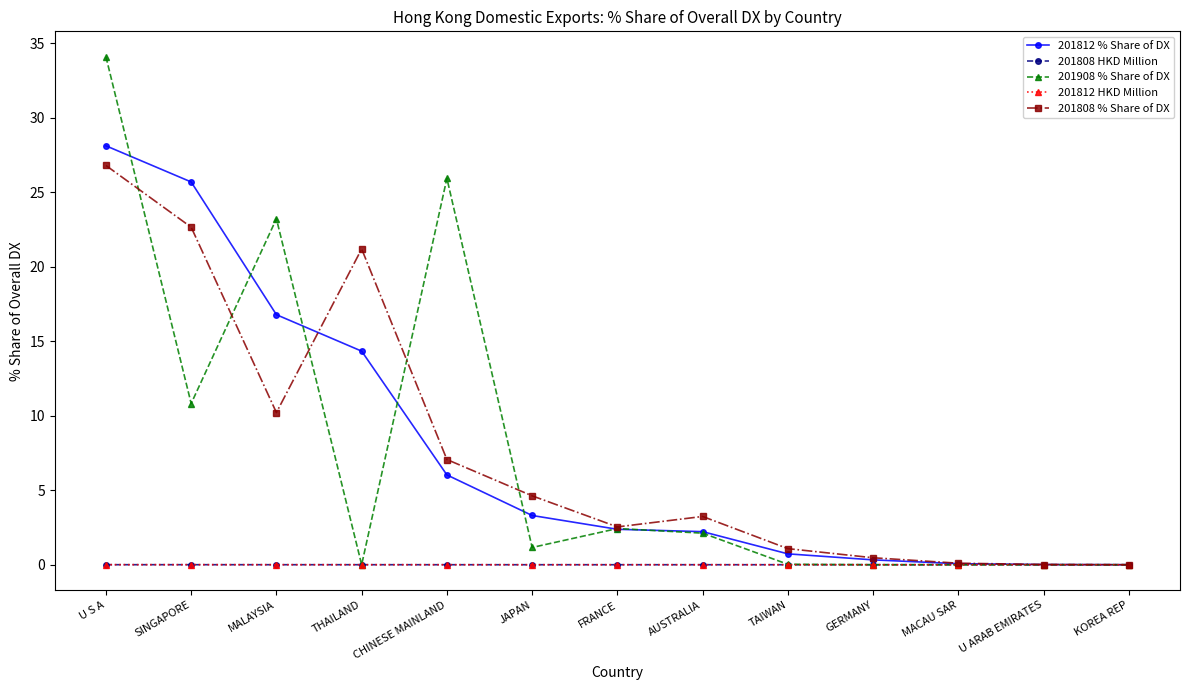

At which category does the chart reach its peak across all series?

U S A